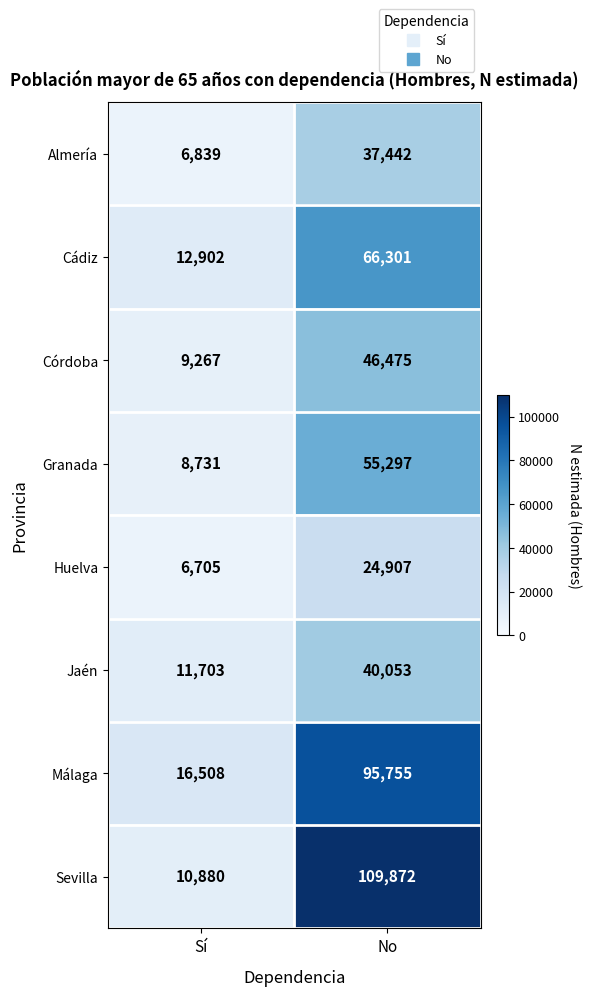

What is the spread (max minus min) of values at Sí?

9803